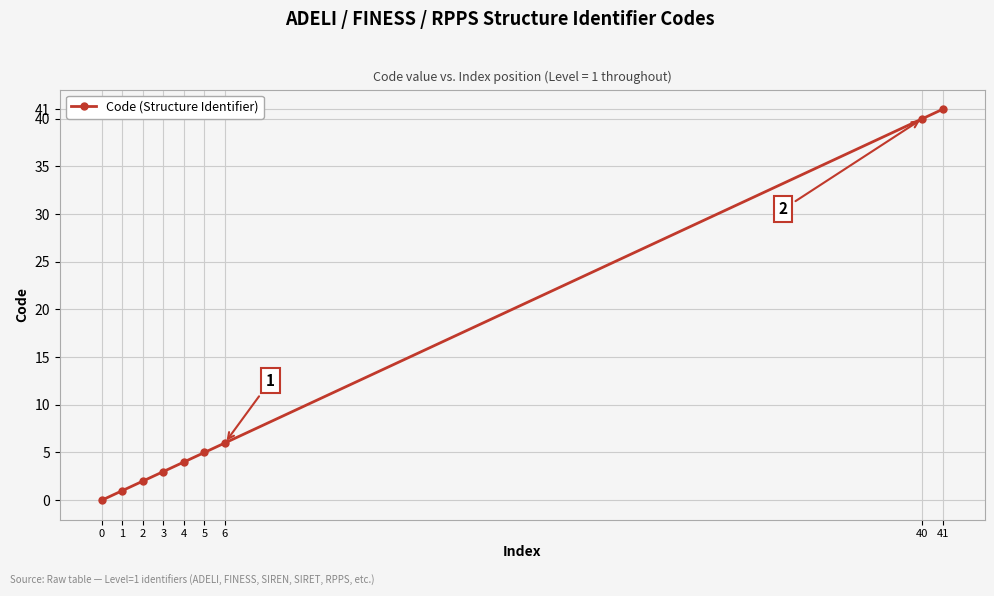

At which label is the value closest to 20?

6